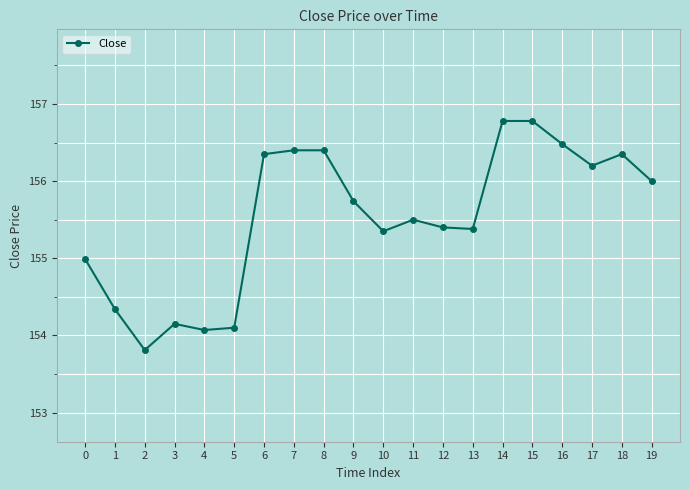

What is the smallest value displayed?

153.8